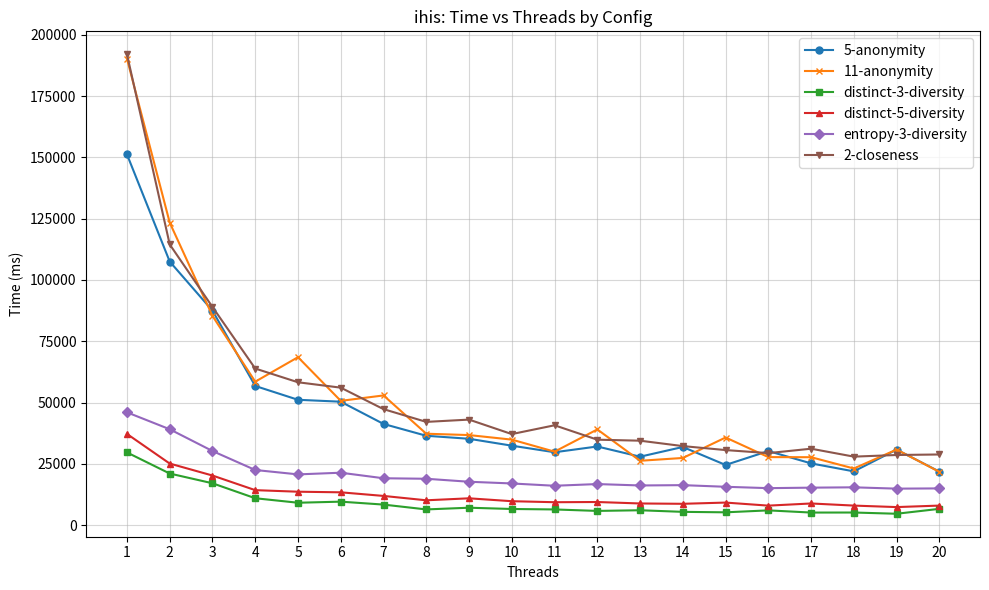

What is the total value across all series at 2?

430632.7